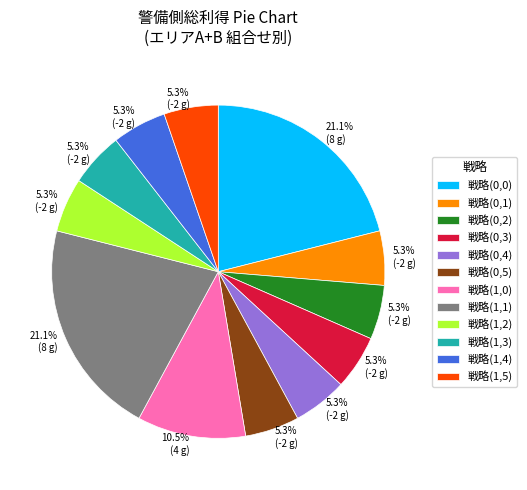

Approximately how many times larger is the value at 戦略(1,1) compared to 戦略(0,3)?

4.0